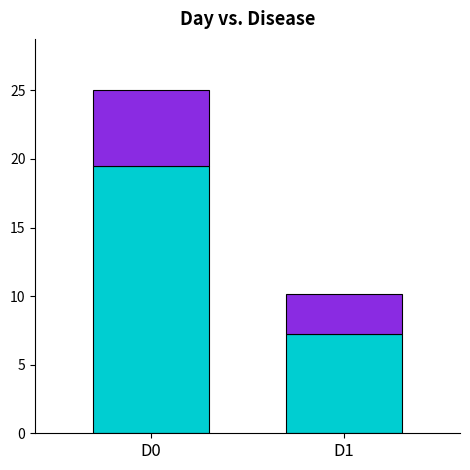

At which category is the sum across all series the highest?

D0